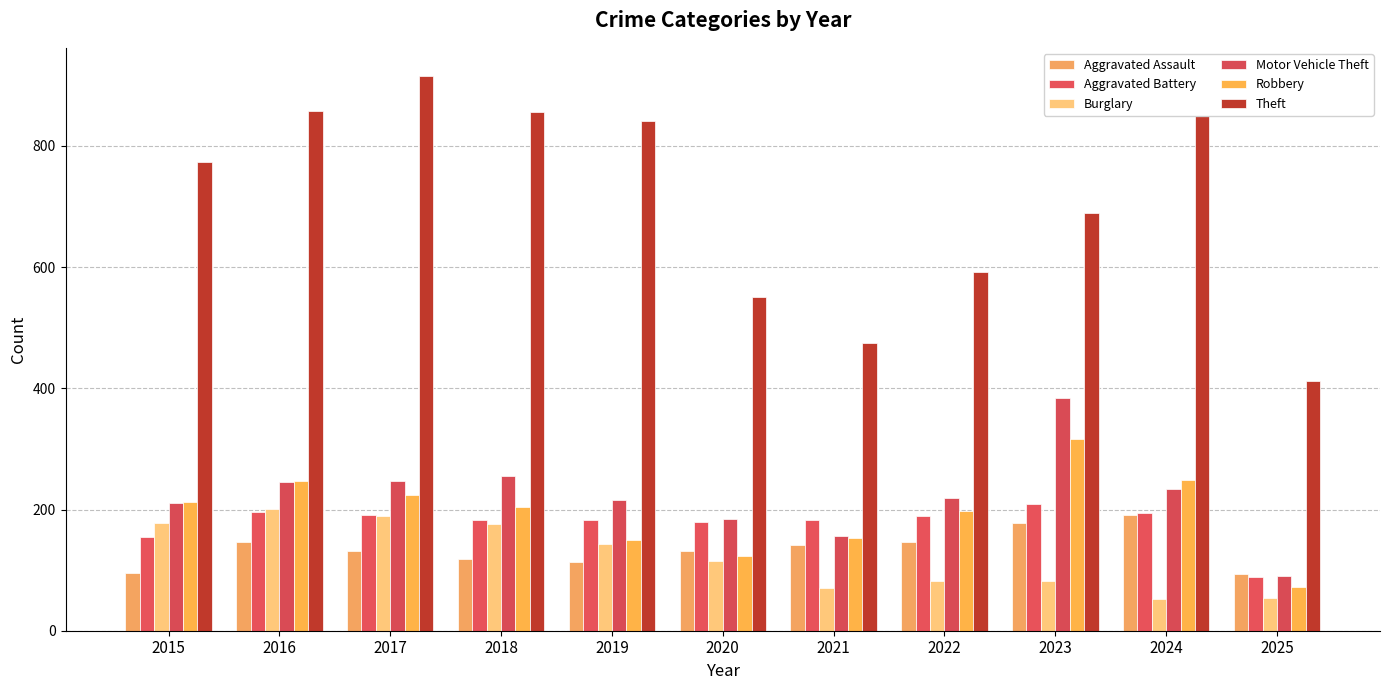

At how many categories does at least one series exceed 61?

11